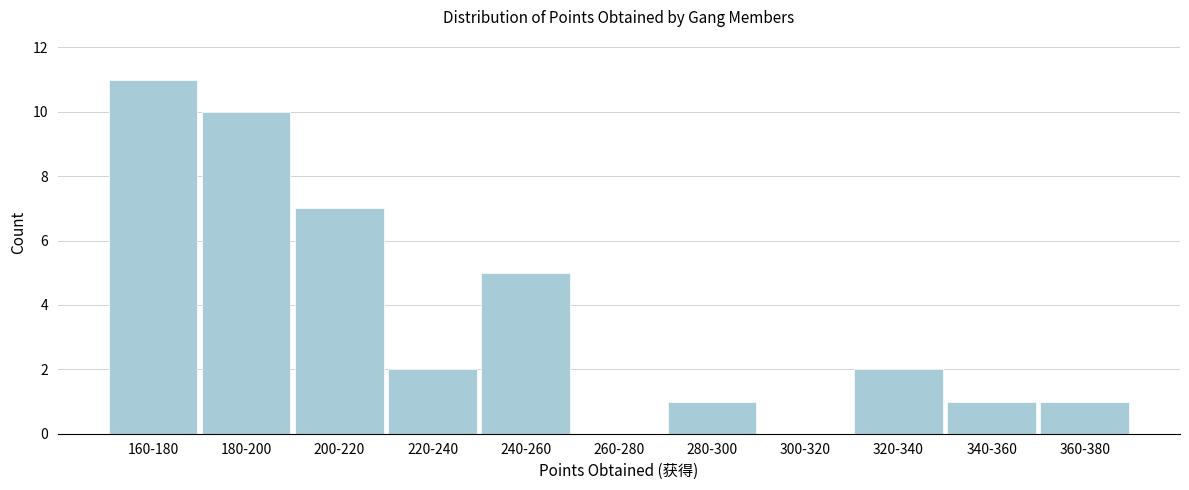

Reading left to right, list all the values displayed in this chart.

160-180=11	180-200=10	200-220=7	220-240=2	240-260=5	260-280=0	280-300=1	300-320=0	320-340=2	340-360=1	360-380=1